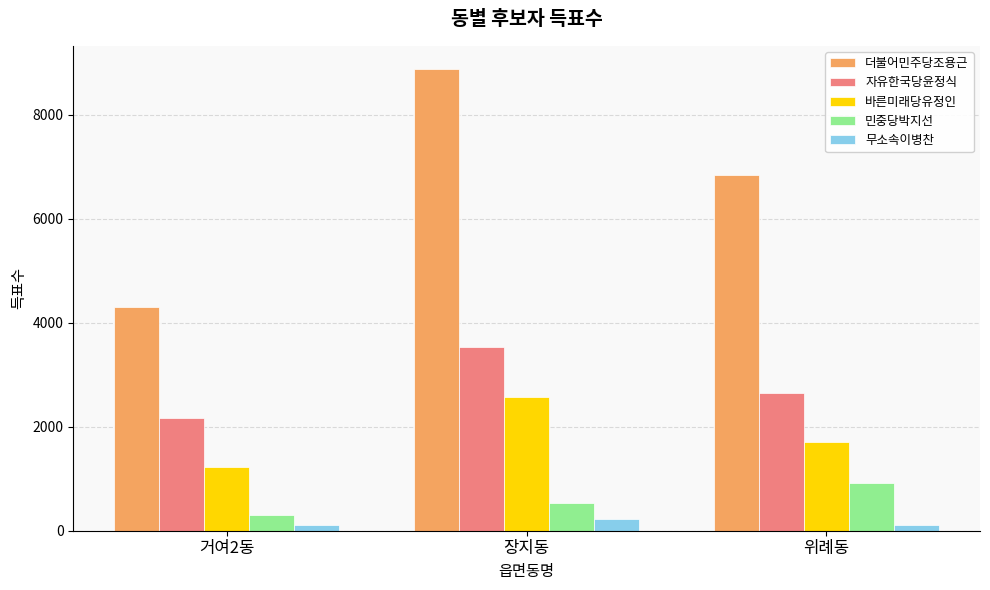

Is the value of 자유한국당윤정식 at 거여2동 greater than the value of 민중당박지선 at 위례동?

Yes